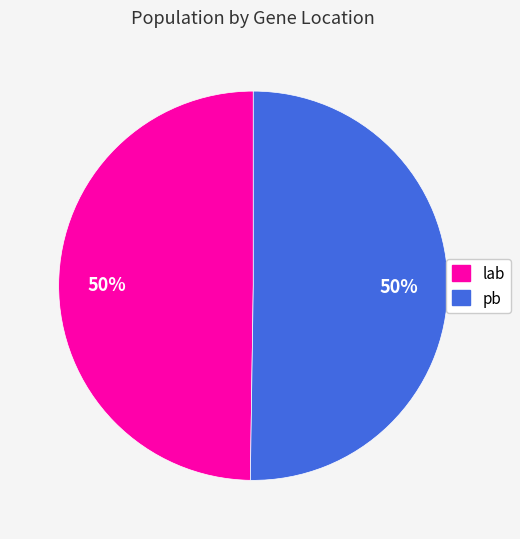

The lab slice represents 50% of the pie. True or false?

True